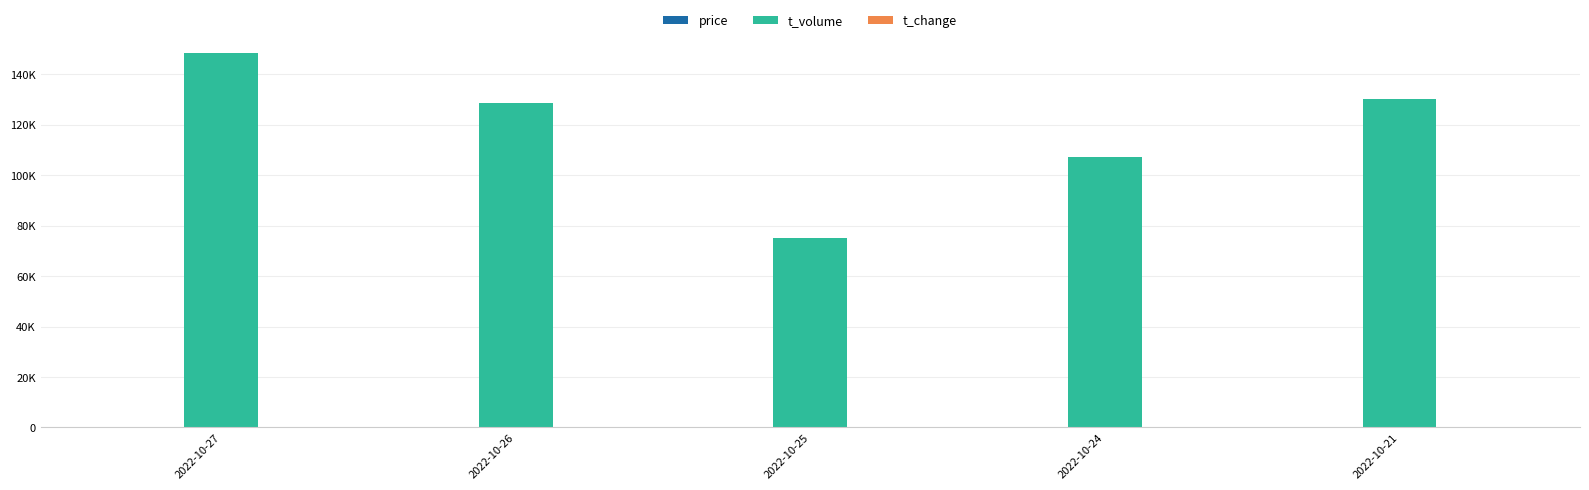

Are the bars horizontal?

No